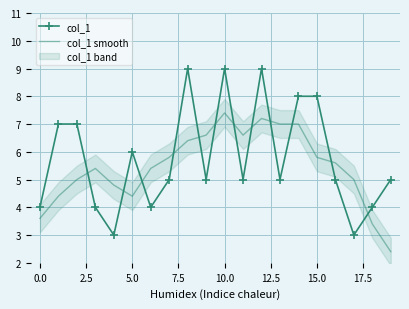

Is it true that col_1 equals 1.3 at 0.0?

False